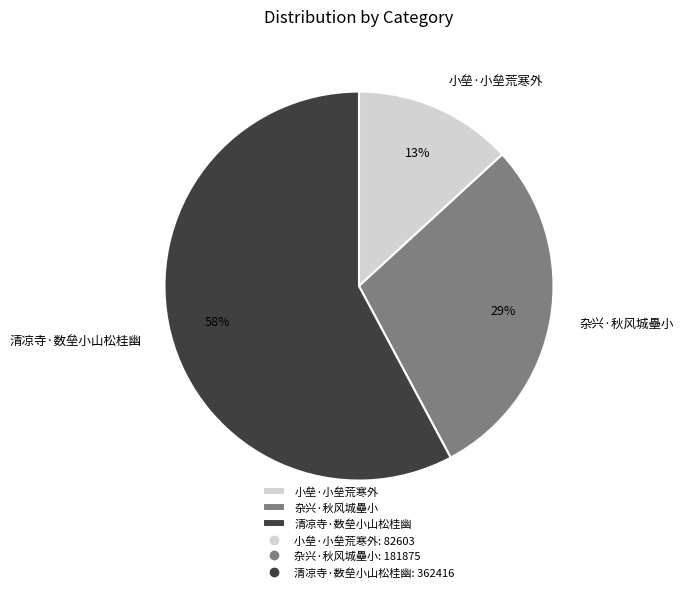

Rank the categories by value from highest to lowest.

清凉寺·数垒小山松桂幽, 杂兴·秋风城壘小, 小垒·小垒荒寒外